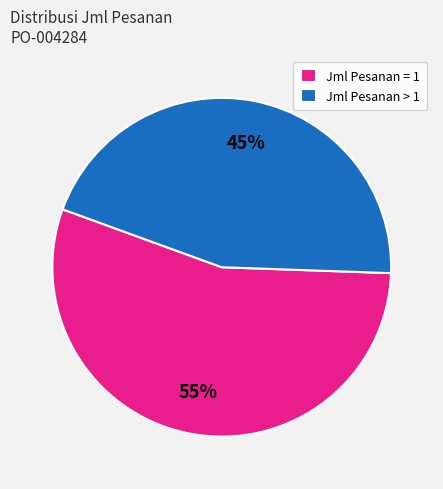

Does any single category account for the majority?

Yes